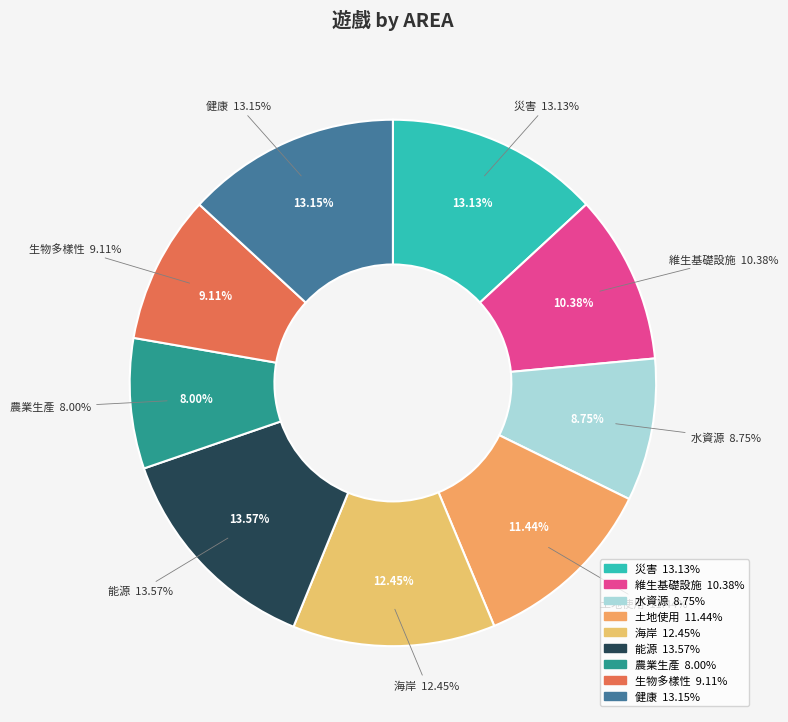

The 災害 slice represents 13% of the pie. True or false?

True